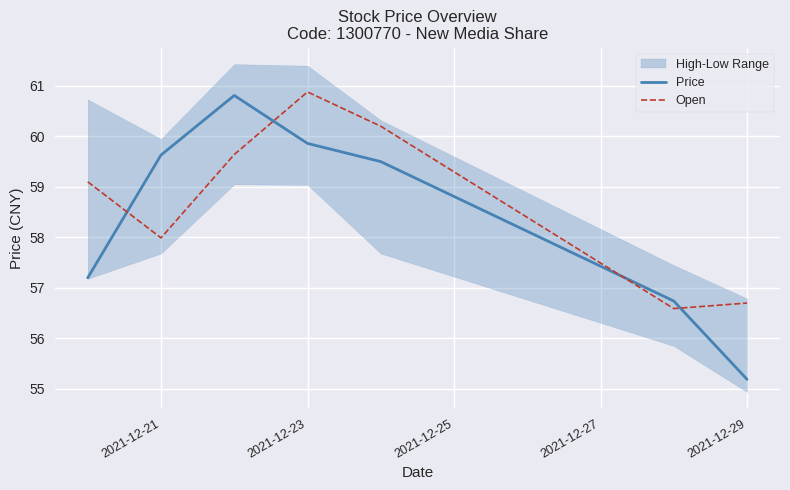

The Open series shows 56.7 at 2021-12-29. True or false?

True